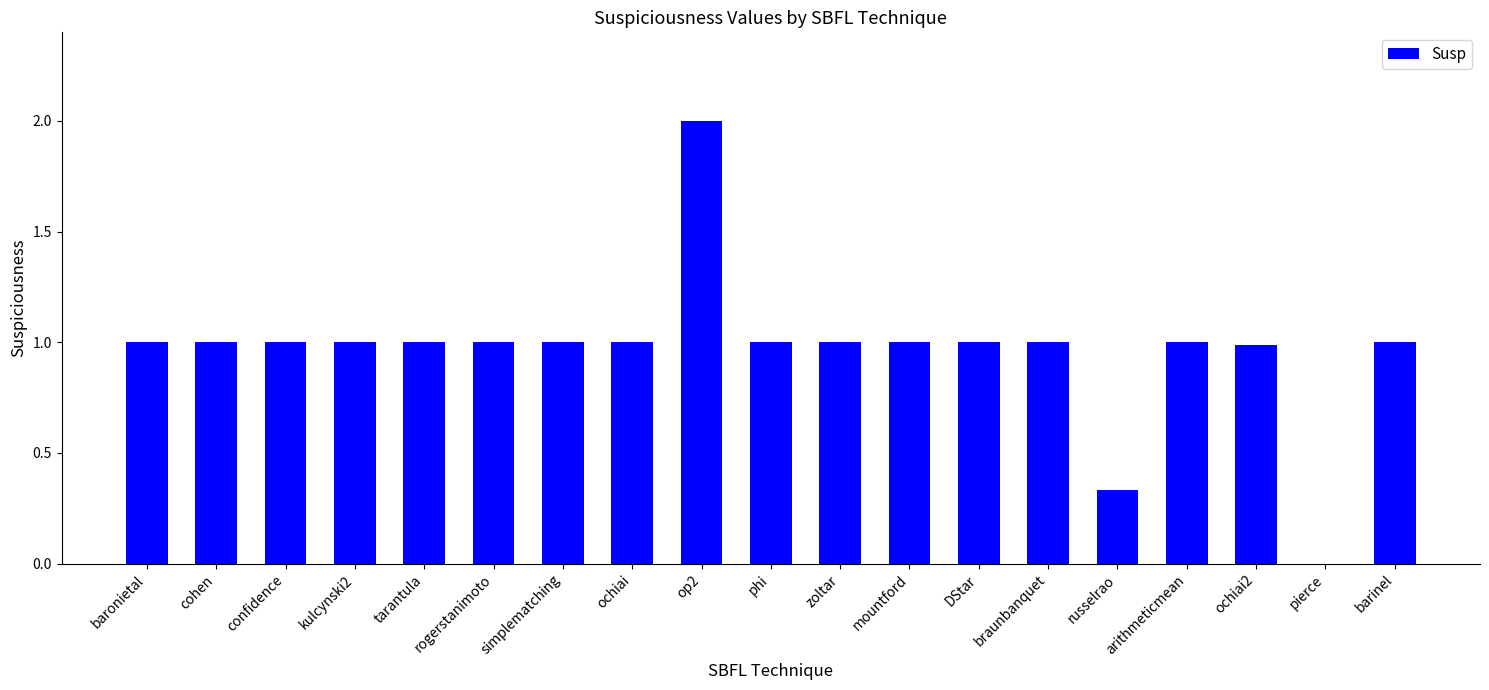

The value at ochiai is 1.0. True or false?

True